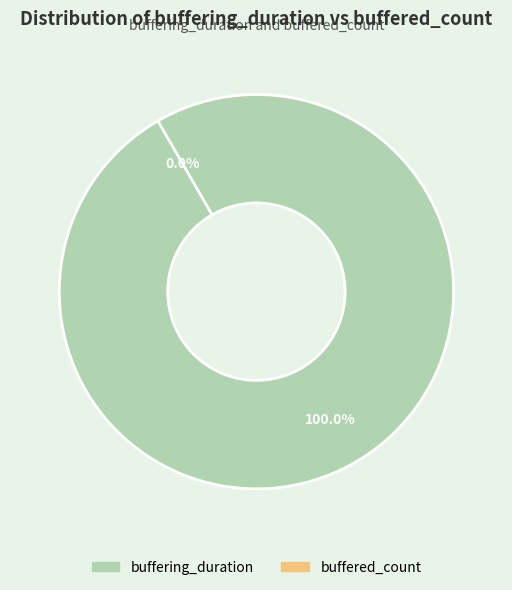

To the nearest percent, what portion does buffering_duration represent?

100%